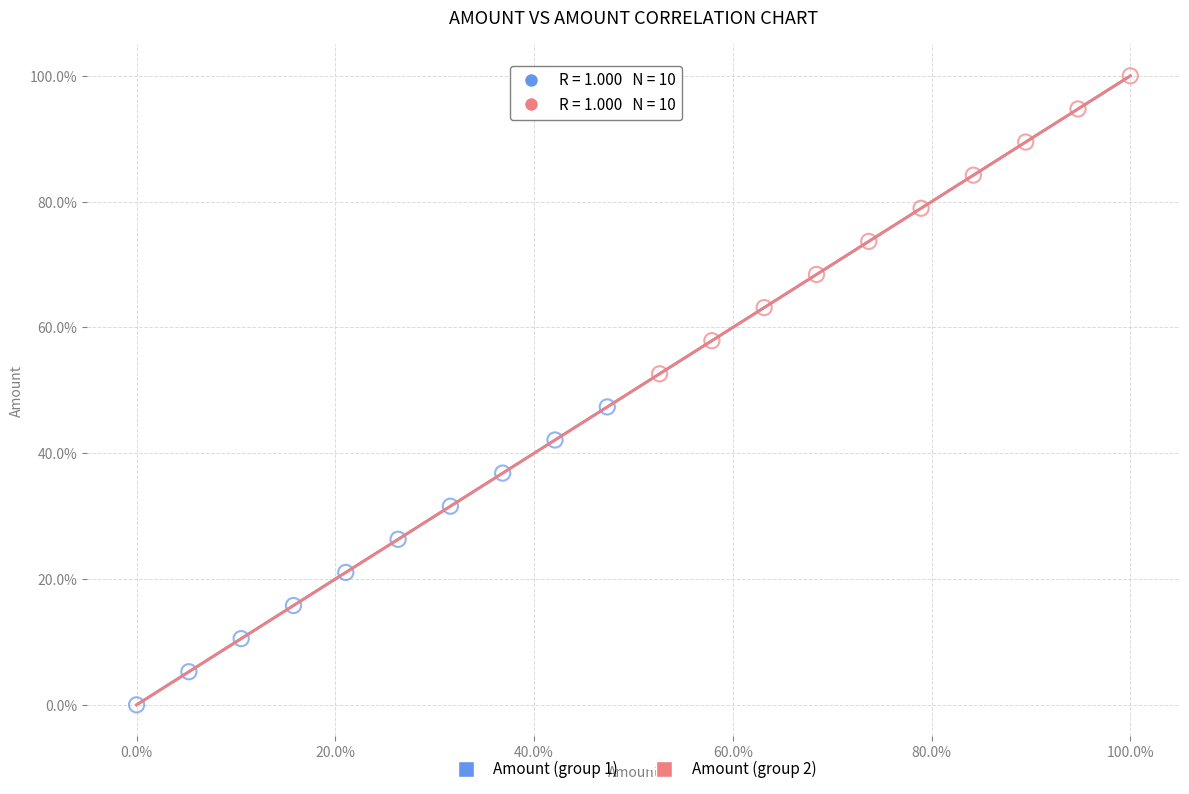

Which series reaches the maximum Y coordinate?

Amount (group 2)